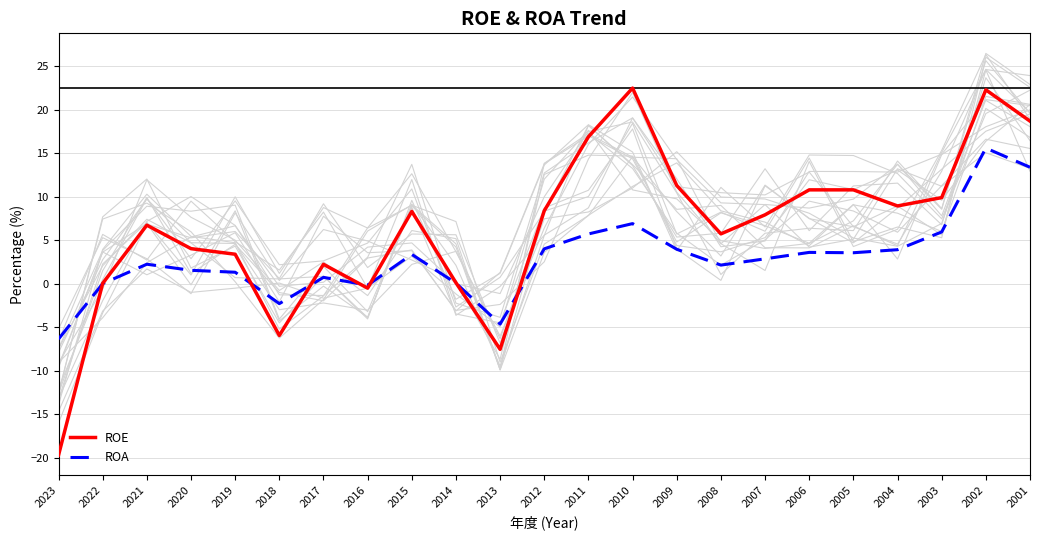

True or false: ROE and ROA cross at least once.

True